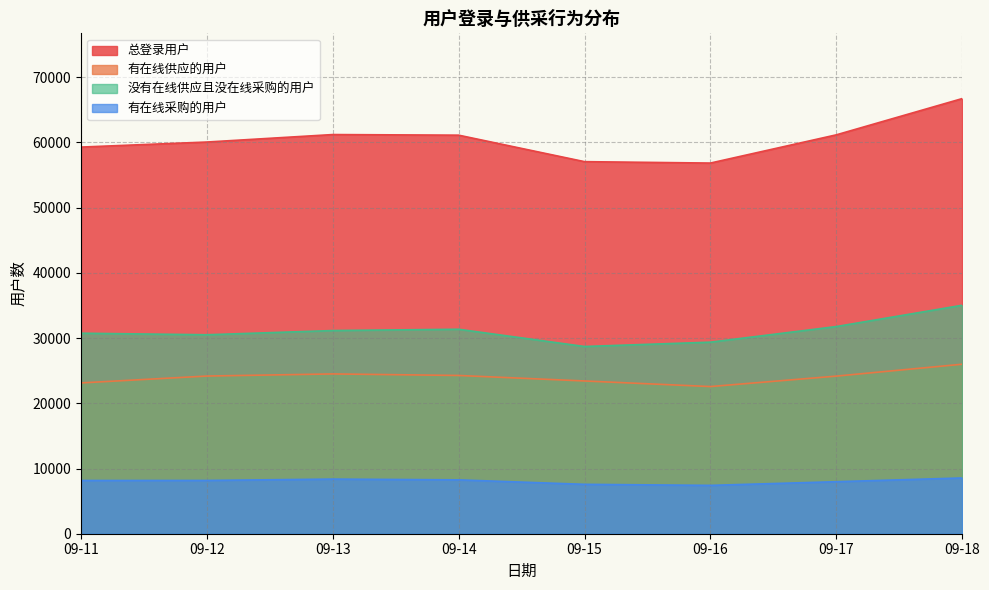

Which label corresponds to the smallest value in the chart?

09-16